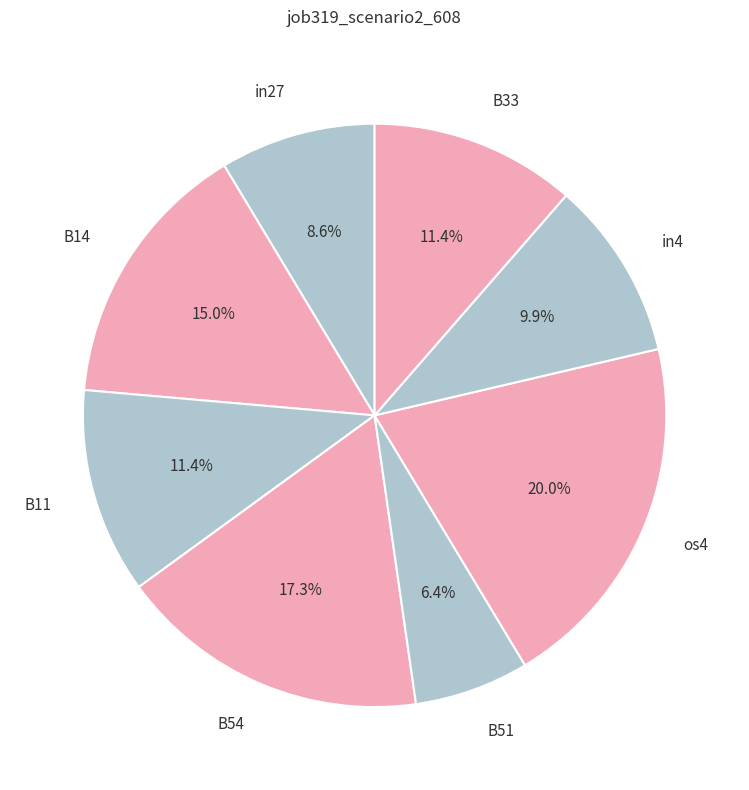

To the nearest percent, what is the average slice percentage?

12%